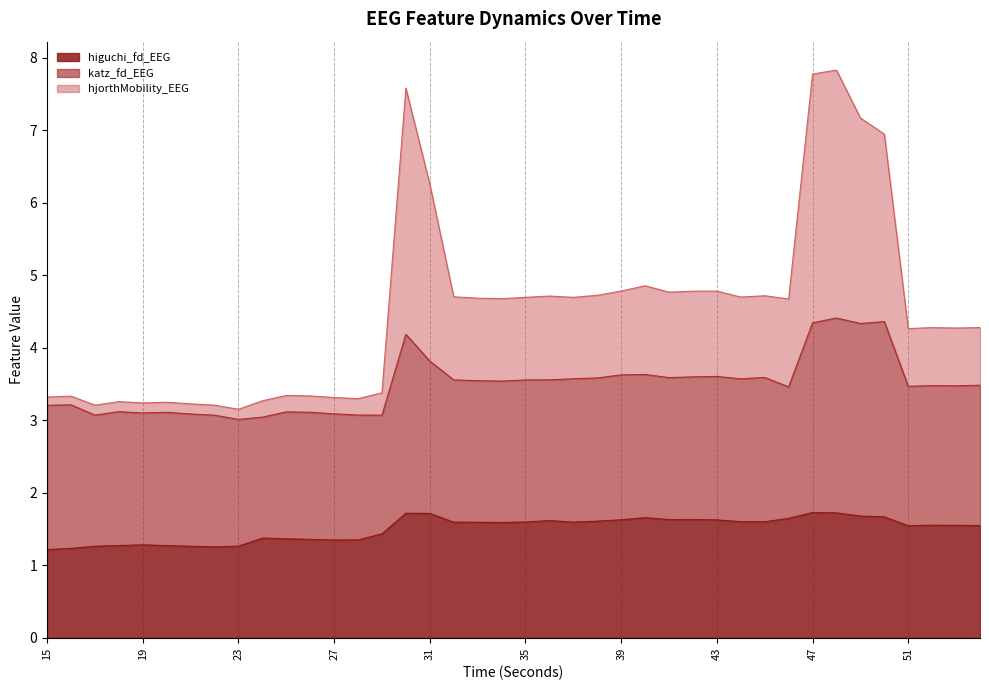

True or false: hjorthMobility_EEG and higuchi_fd_EEG cross at least once.

False